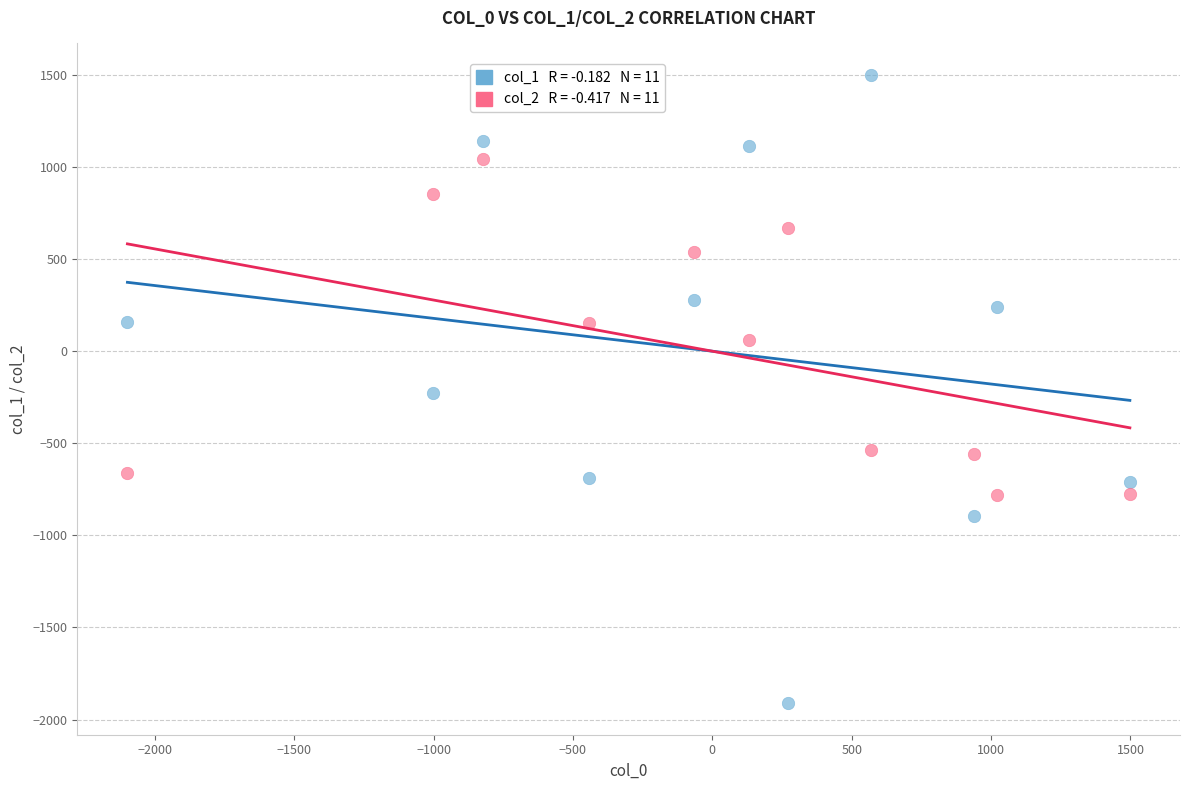

Across all data points, what is the range of X values (max minus min)?

3596.1